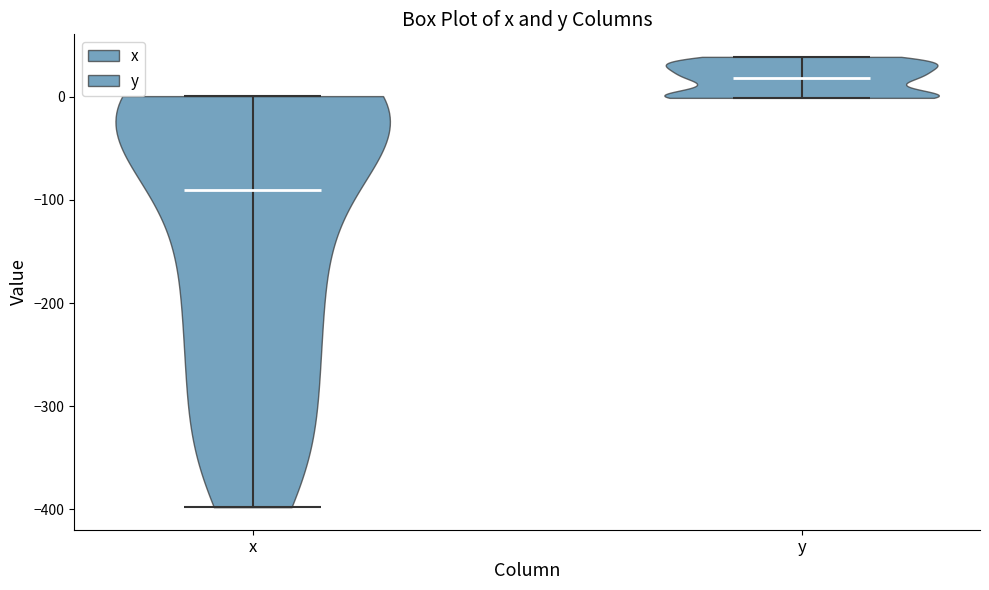

Reading left to right, read every violin against the y-axis: where its median line is, and the lowest and highest points it reaches. The values are not printed on the chart, so give them approximately, as read against the axis.

x: median line -90, lowest point -400, highest point 0
y: median line 20, lowest point 0, highest point 40